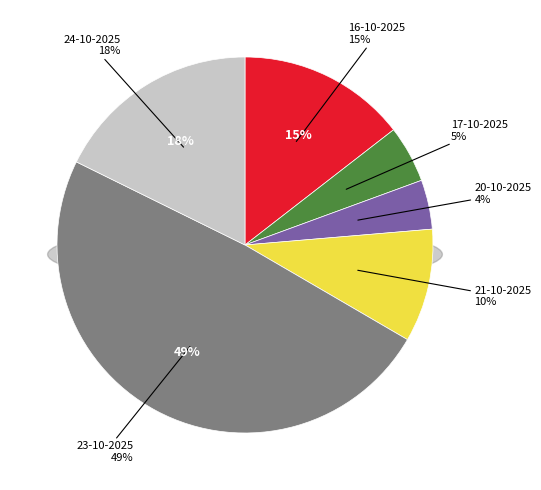

Which category has the biggest portion of the pie?

23-10-2025